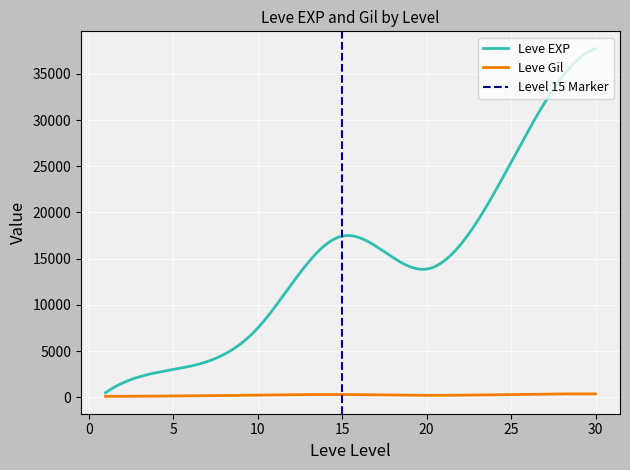

At 15, list the series in order from smallest to largest.

Leve Gil, Leve EXP